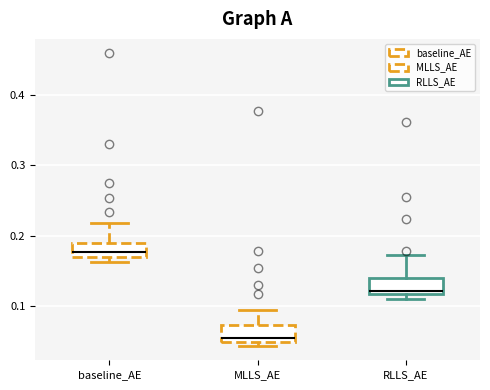

Which box has the highest median line?

baseline_AE